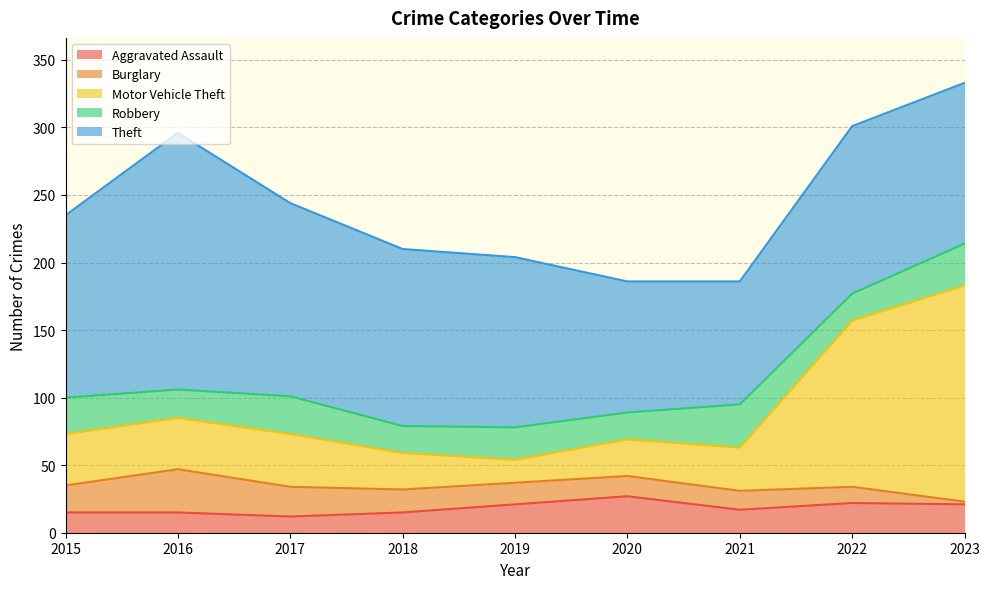

What is the total value across all series at 2020?

186